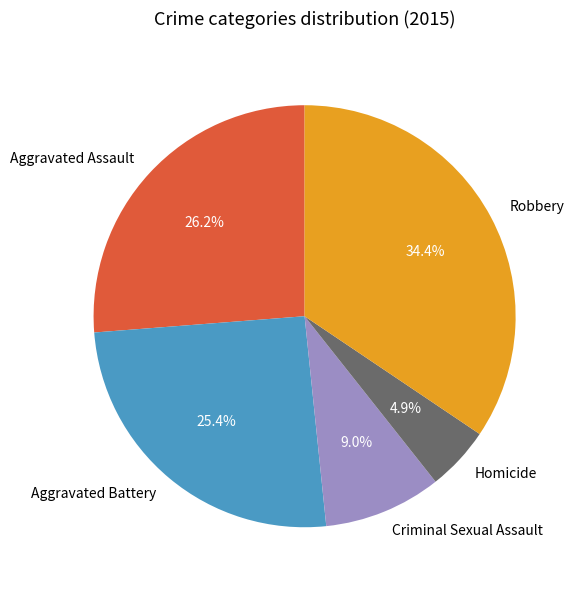

What is the smallest slice in the pie chart?

Homicide